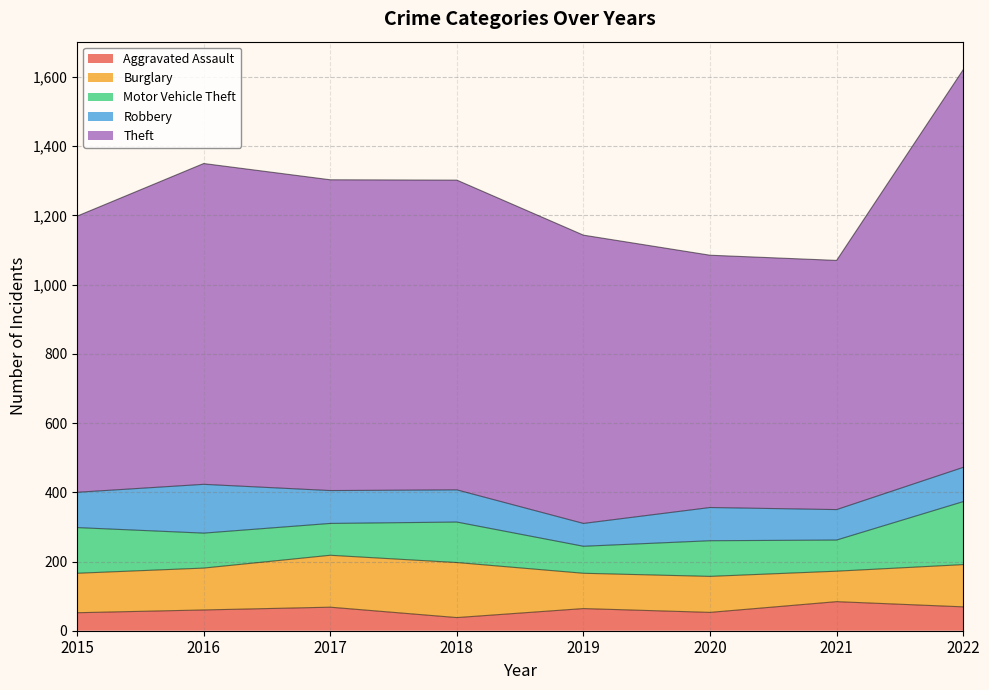

Where is the first local minimum for Burglary?

2019